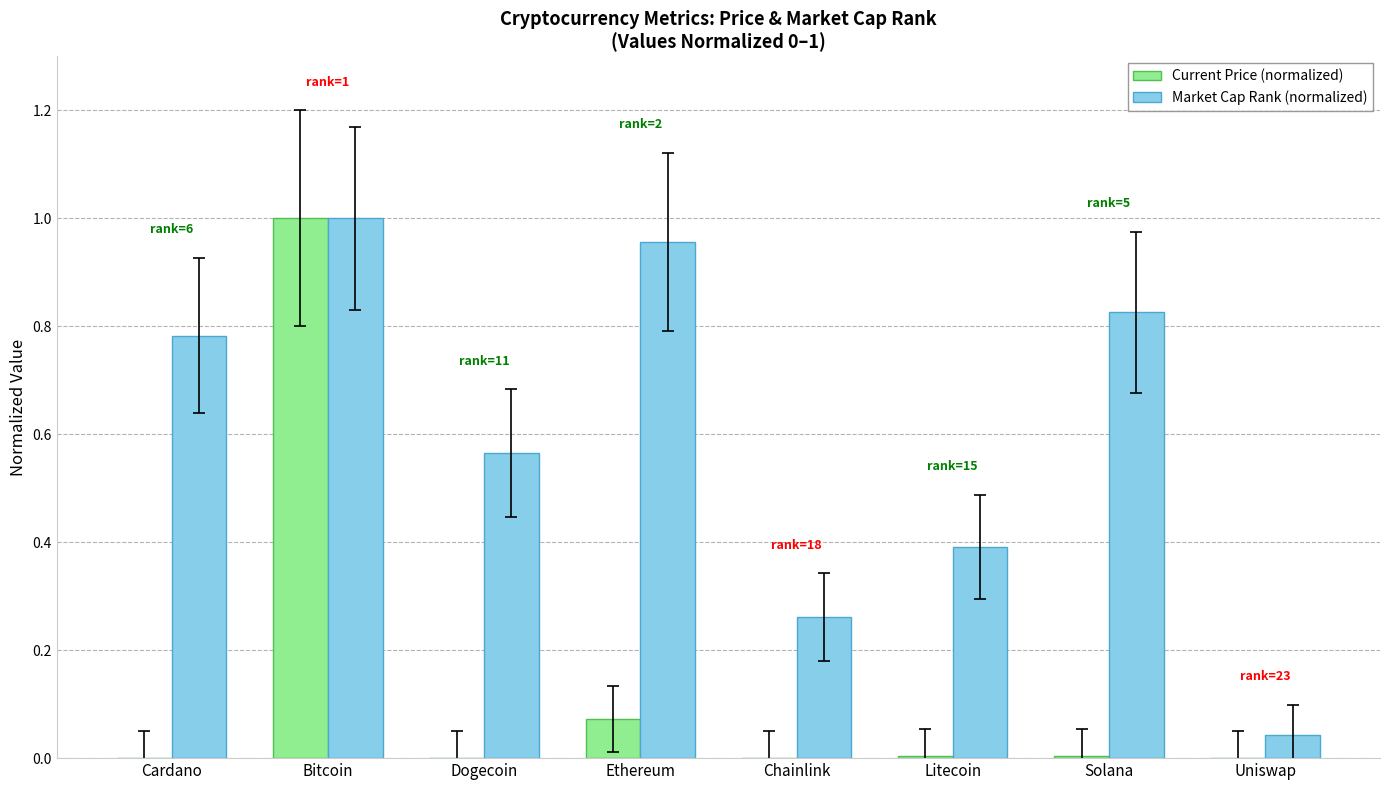

Which series changed the most between Cardano and Chainlink?

Market Cap Rank (normalized)